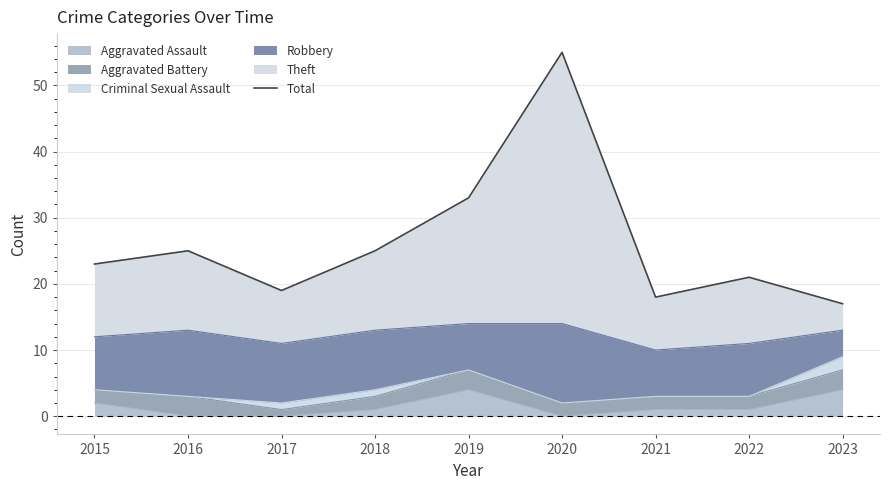

List the labels in order of value, smallest first.

2023, 2021, 2017, 2022, 2015, 2016, 2018, 2019, 2020